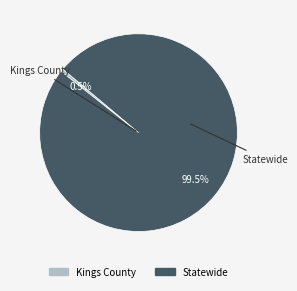

How much of the chart is everything except Kings County?

99.5%